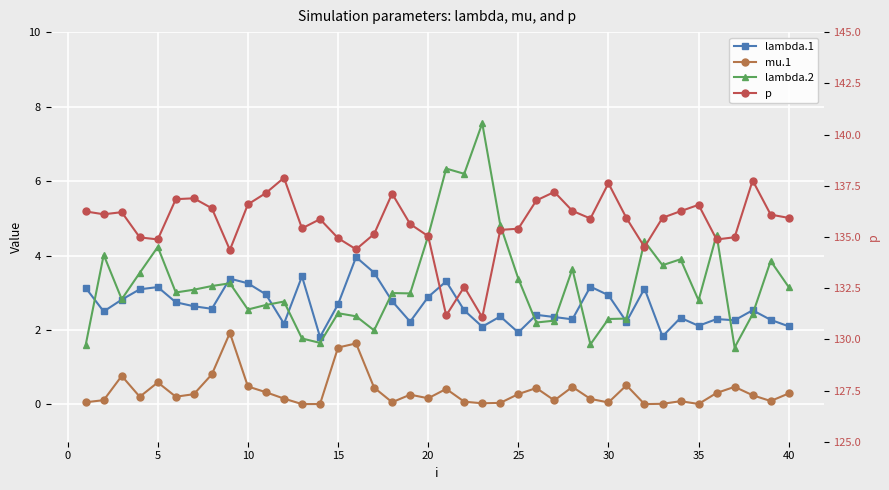

Rank the series by their maximum value, from lowest to highest.

mu.1, lambda.1, lambda.2, p